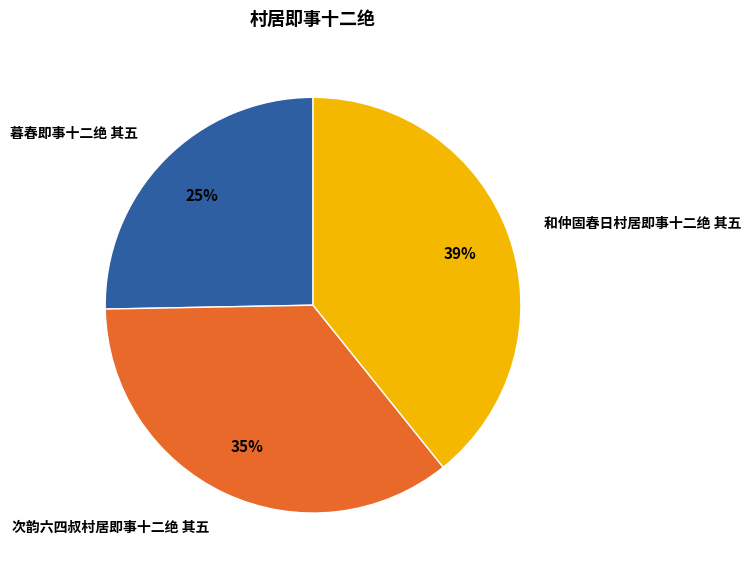

What percentage is the 和仲固春日村居即事十二绝 其五 slice, to the nearest percent?

39%